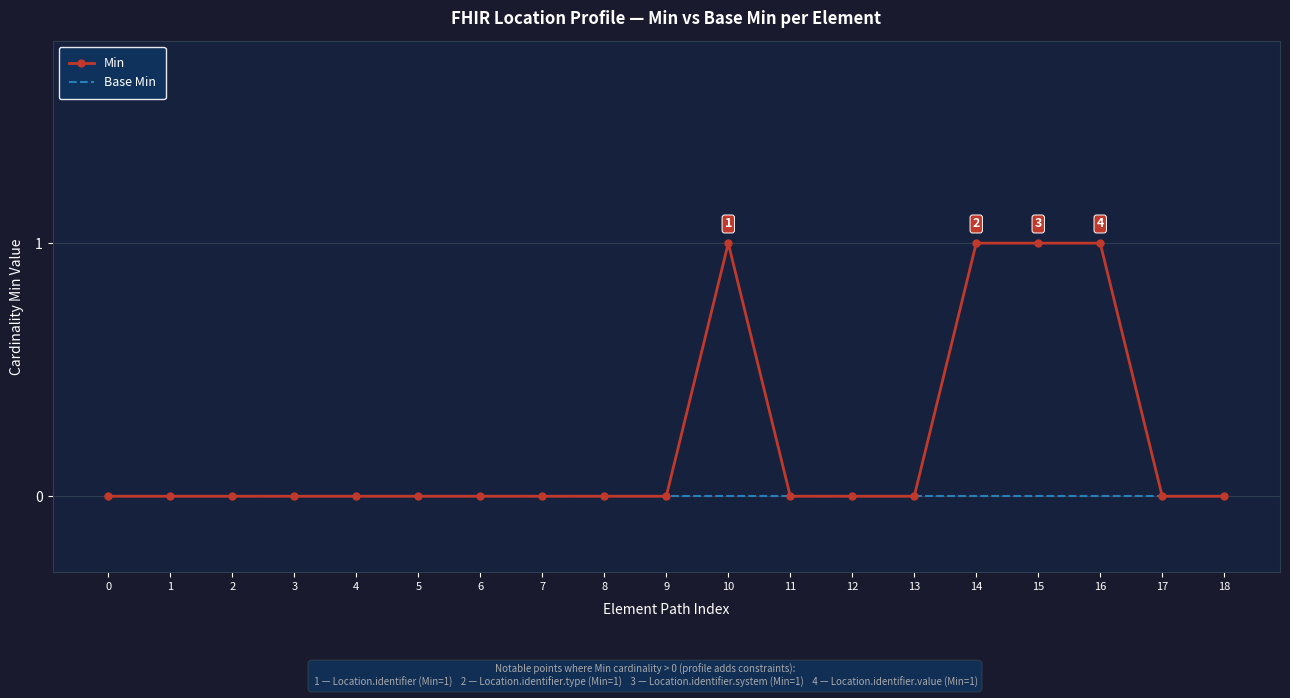

Reading left to right, what are all the values shown in this chart?

Min: 0=0	1=0	2=0	3=0	4=0	5=0	6=0	7=0	8=0	9=0	10=1	11=0	12=0	13=0	14=1	15=1	16=1	17=0	18=0
Base Min: 0=0	1=0	2=0	3=0	4=0	5=0	6=0	7=0	8=0	9=0	10=0	11=0	12=0	13=0	14=0	15=0	16=0	17=0	18=0